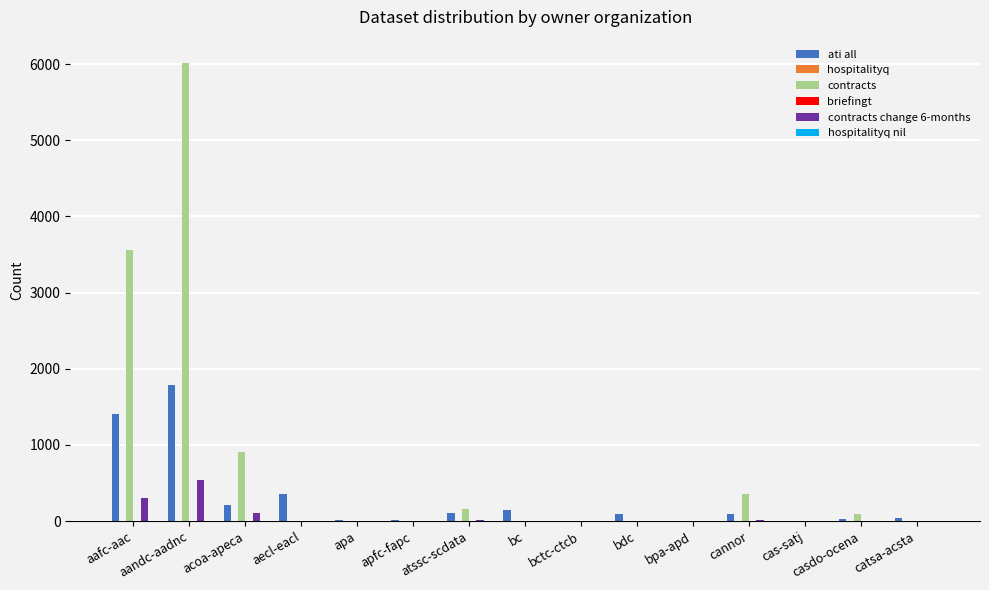

At which category is the sum across all series the highest?

aandc-aadnc